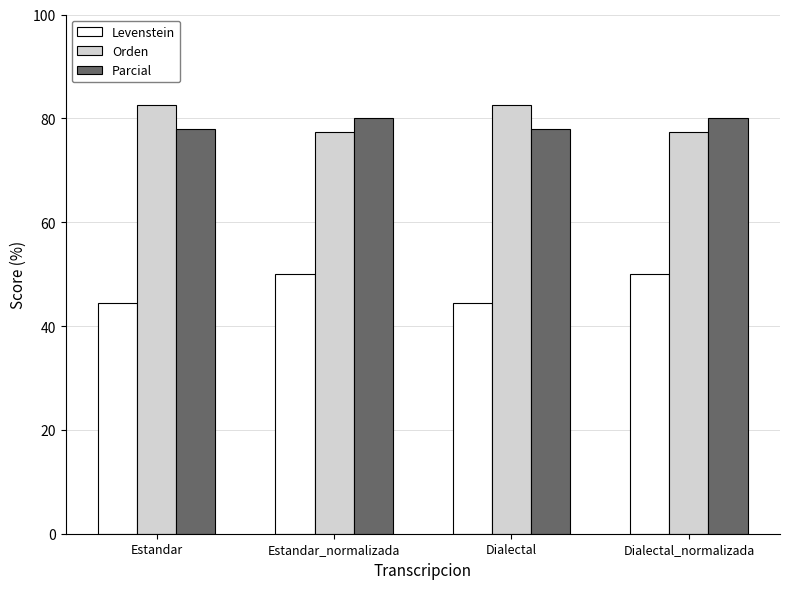

Is it true that Parcial equals 78.0 at Dialectal?

True